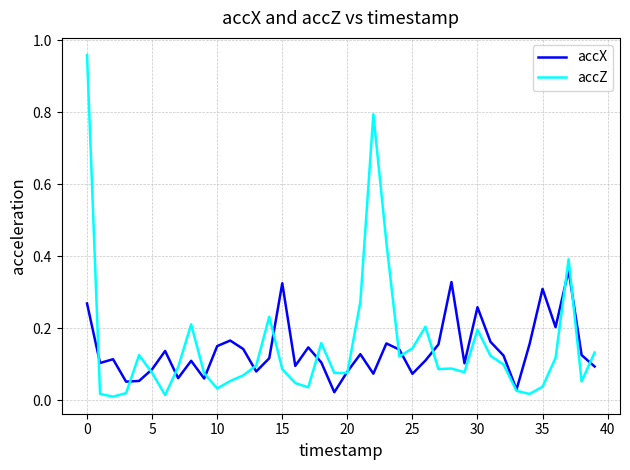

Which series has the largest range (max minus min)?

accZ